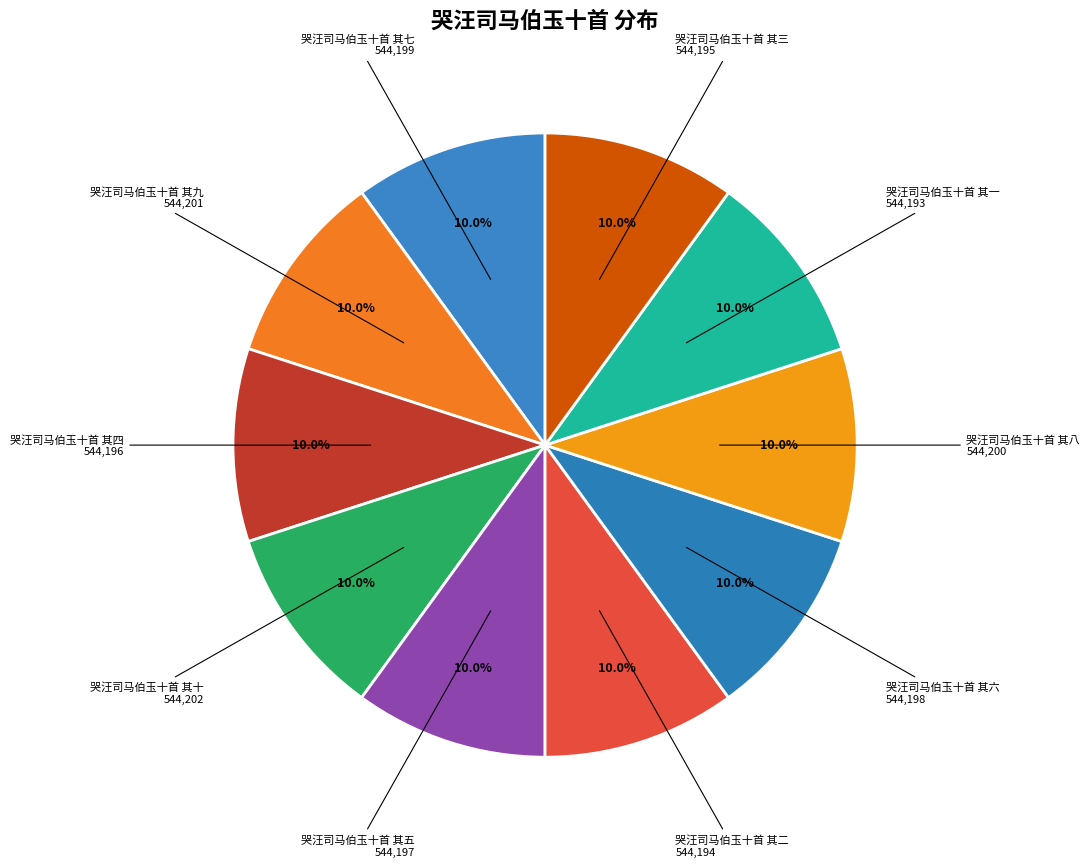

Count the number of slices in the pie.

10